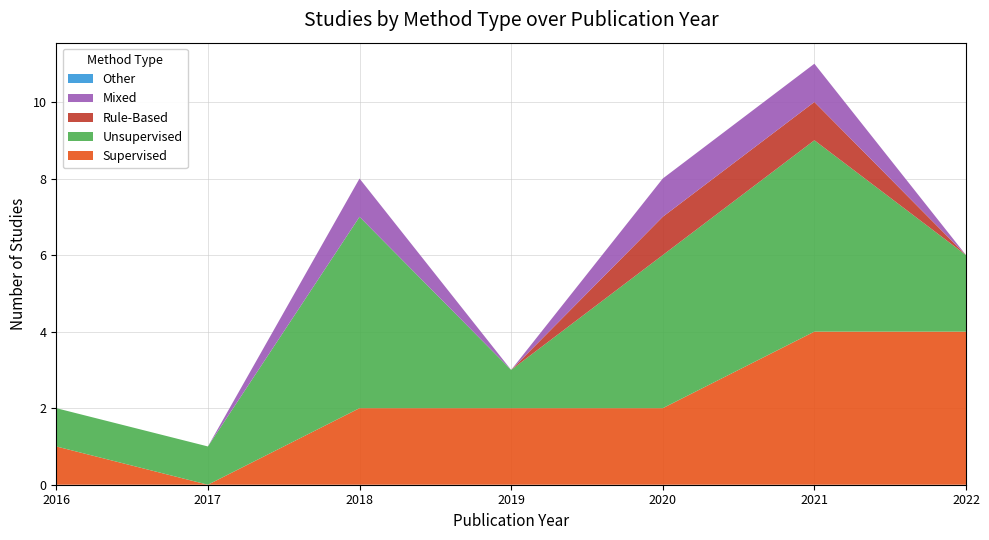

True or false: Supervised has a value of 0 at 2020.

False